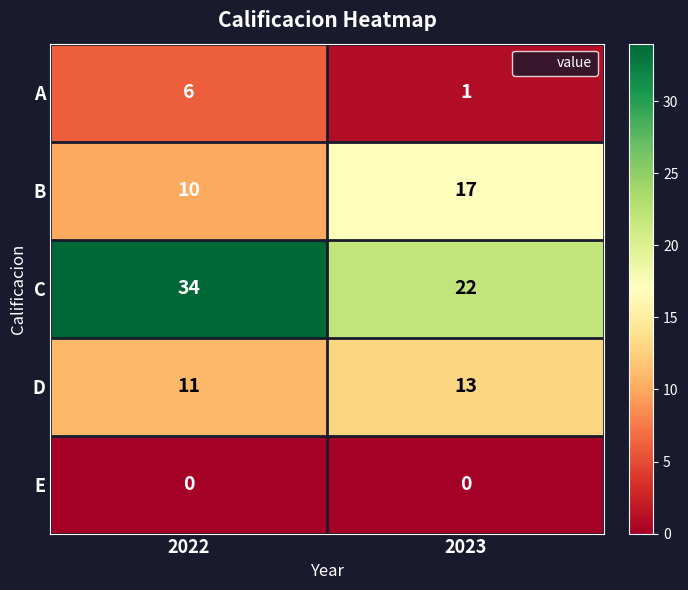

What is the sum of all D values?

24